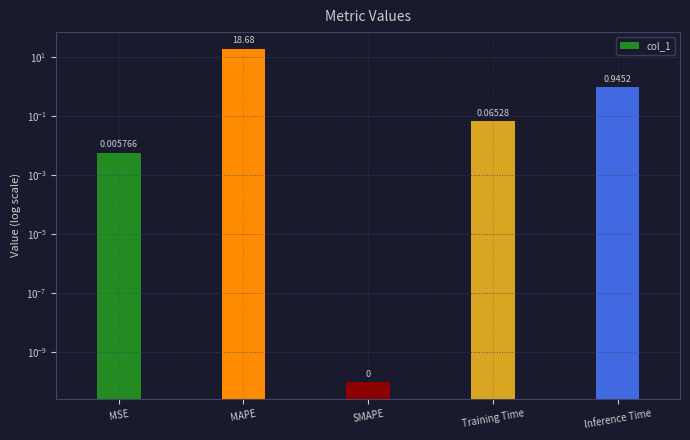

Between SMAPE and MSE, which is larger?

MSE